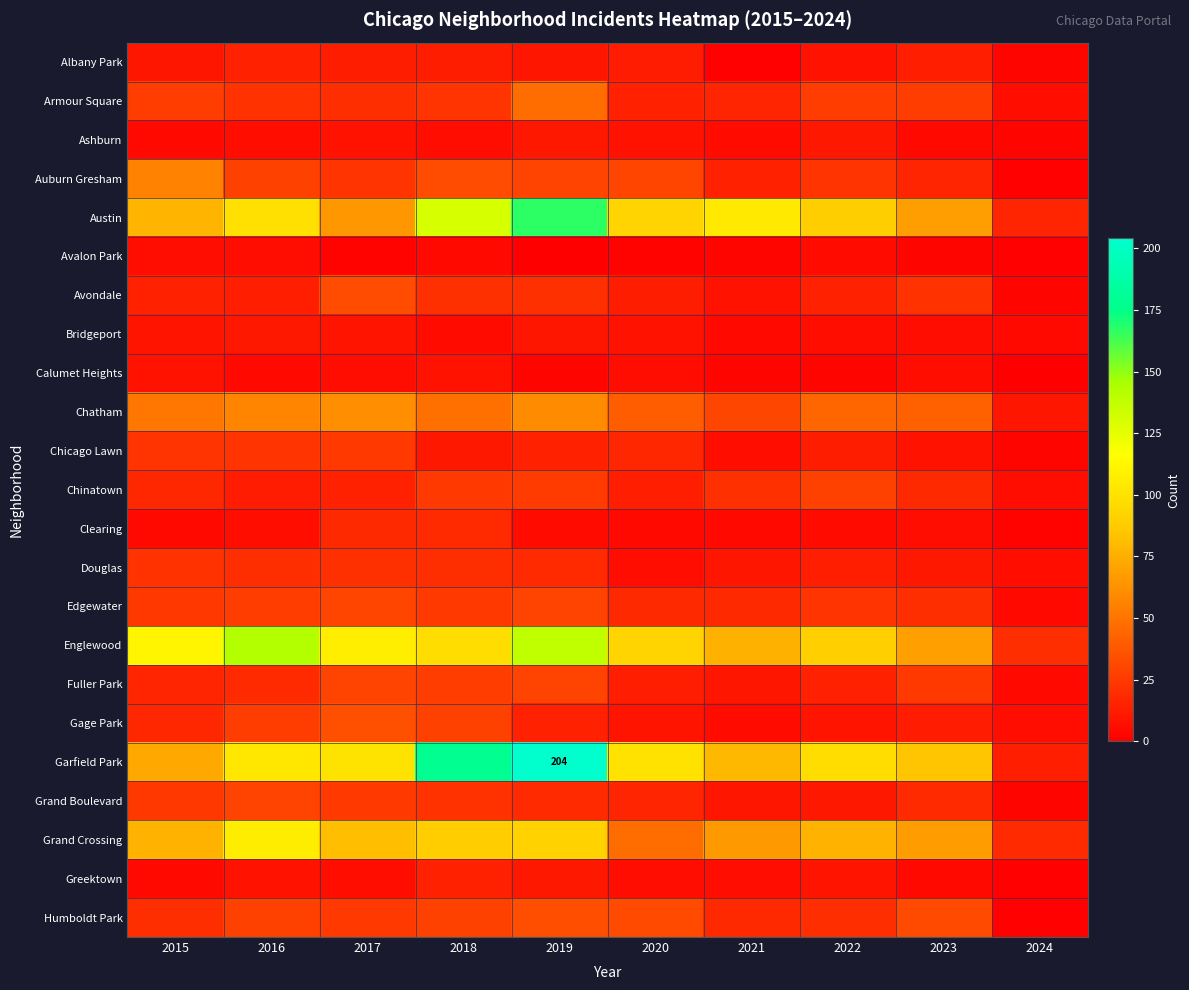

Between 2017 and 2015, which is larger?

2017